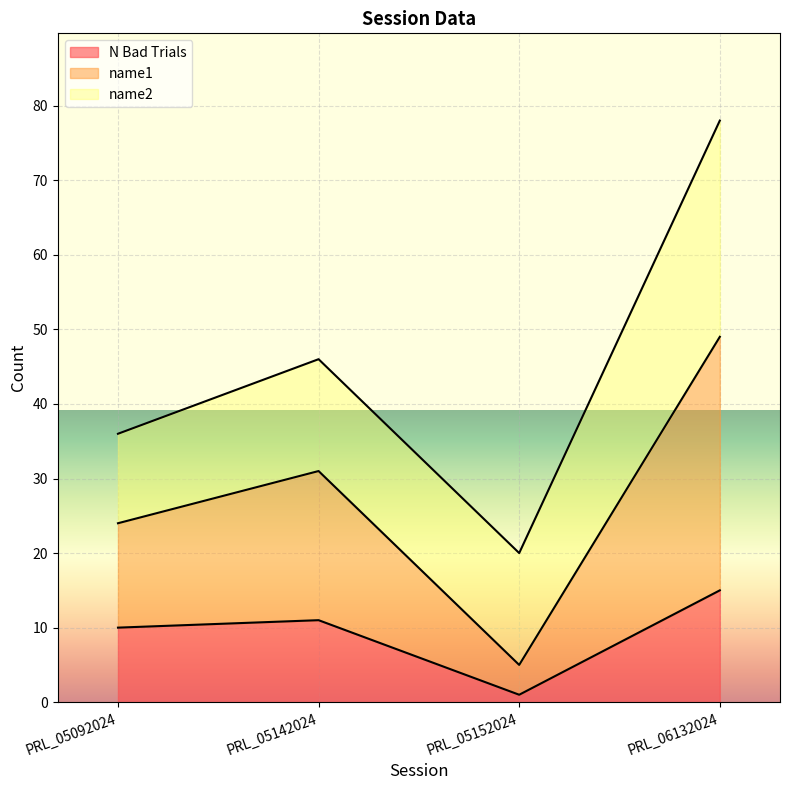

True or false: name1 and N Bad Trials intersect in this chart.

False